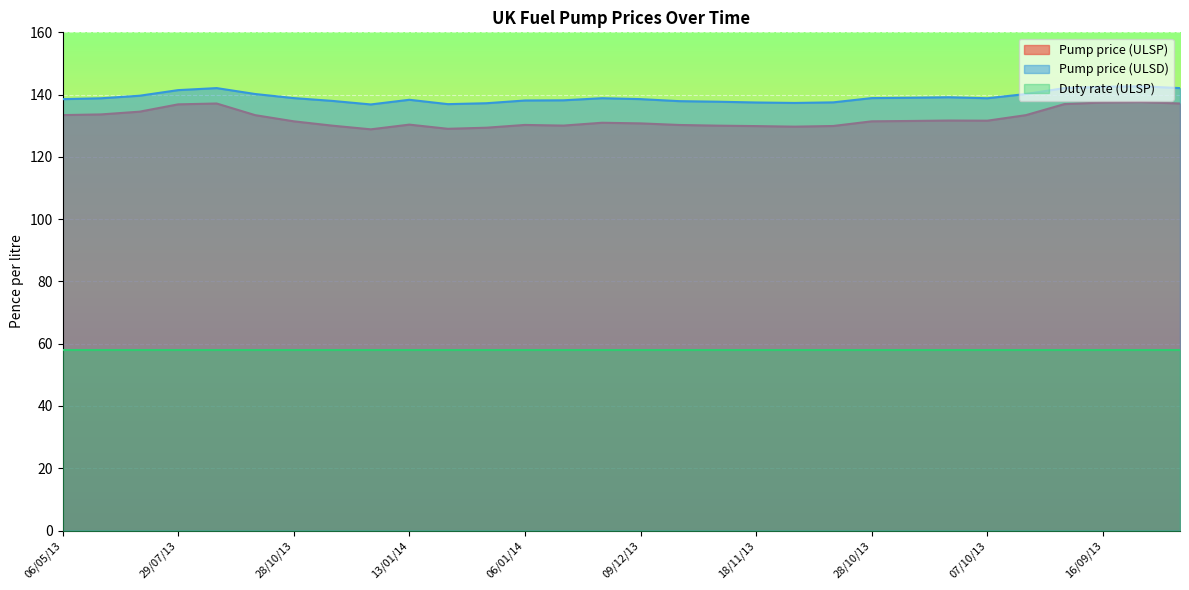

The Pump price (ULSP) series shows 130.1 at 23/12/13. True or false?

True